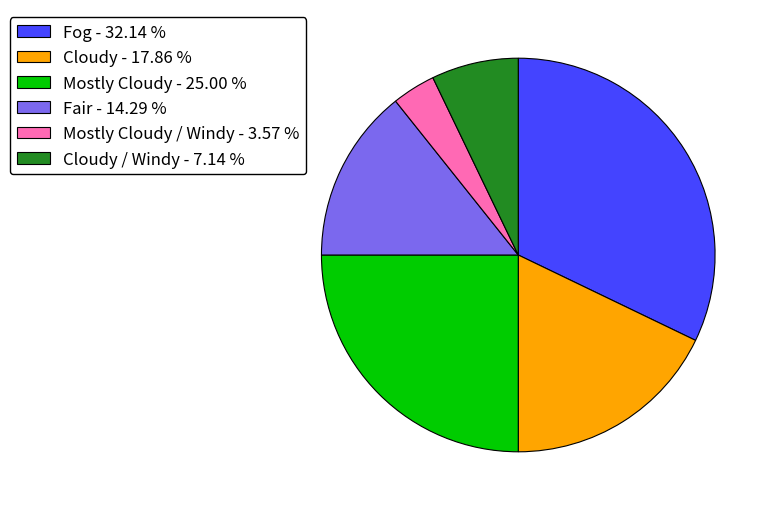

Rank the categories by value from highest to lowest.

Fog - 32.14 %, Mostly Cloudy - 25.00 %, Cloudy - 17.86 %, Fair - 14.29 %, Cloudy / Windy - 7.14 %, Mostly Cloudy / Windy - 3.57 %